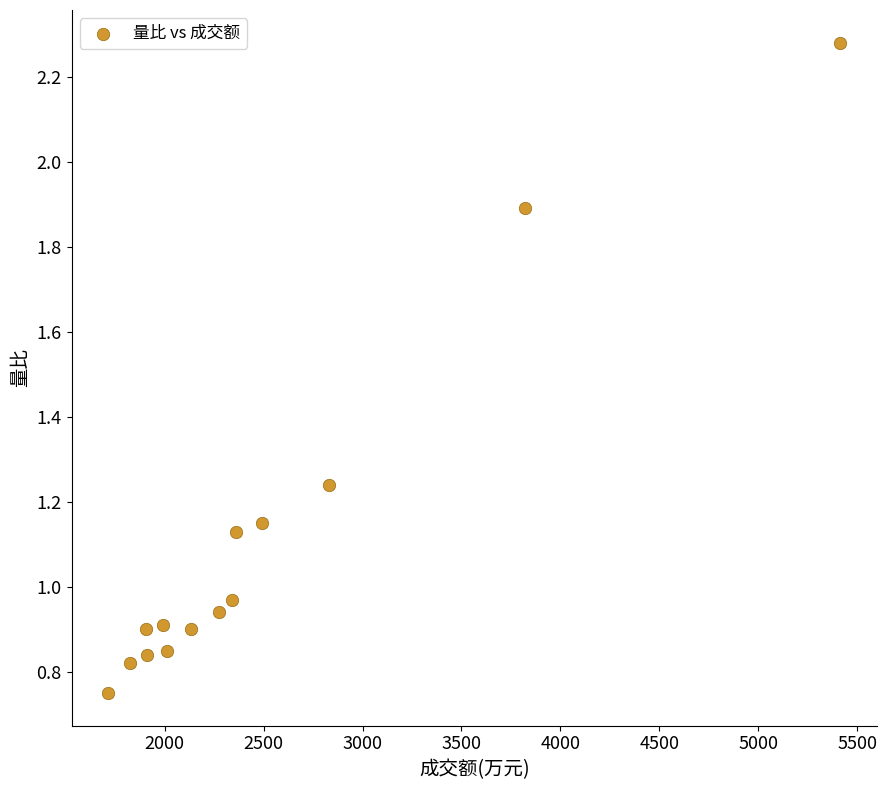

What is the range of Y values (max minus min)?

1.5